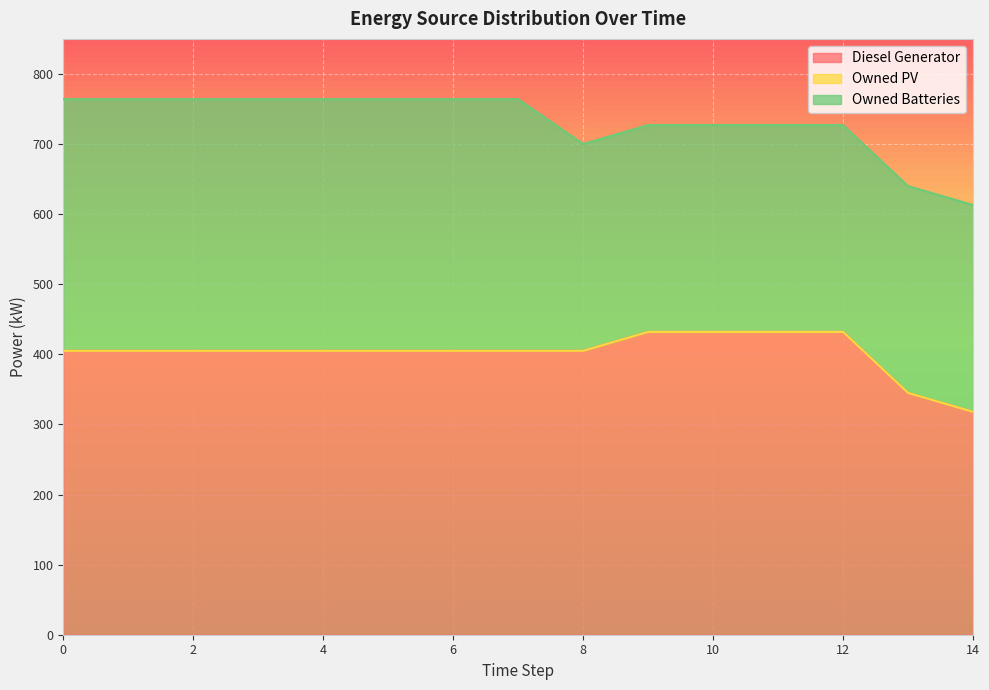

What are all the series names shown in the legend?

Diesel Generator, Owned PV, Owned Batteries